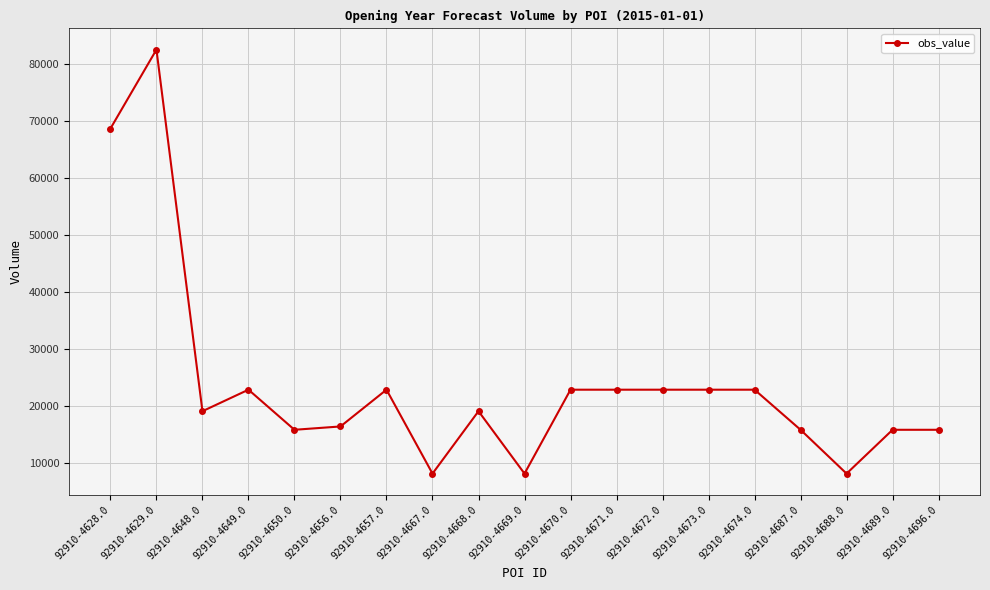

True or false: there are more than 1 points higher than both neighbors.

True